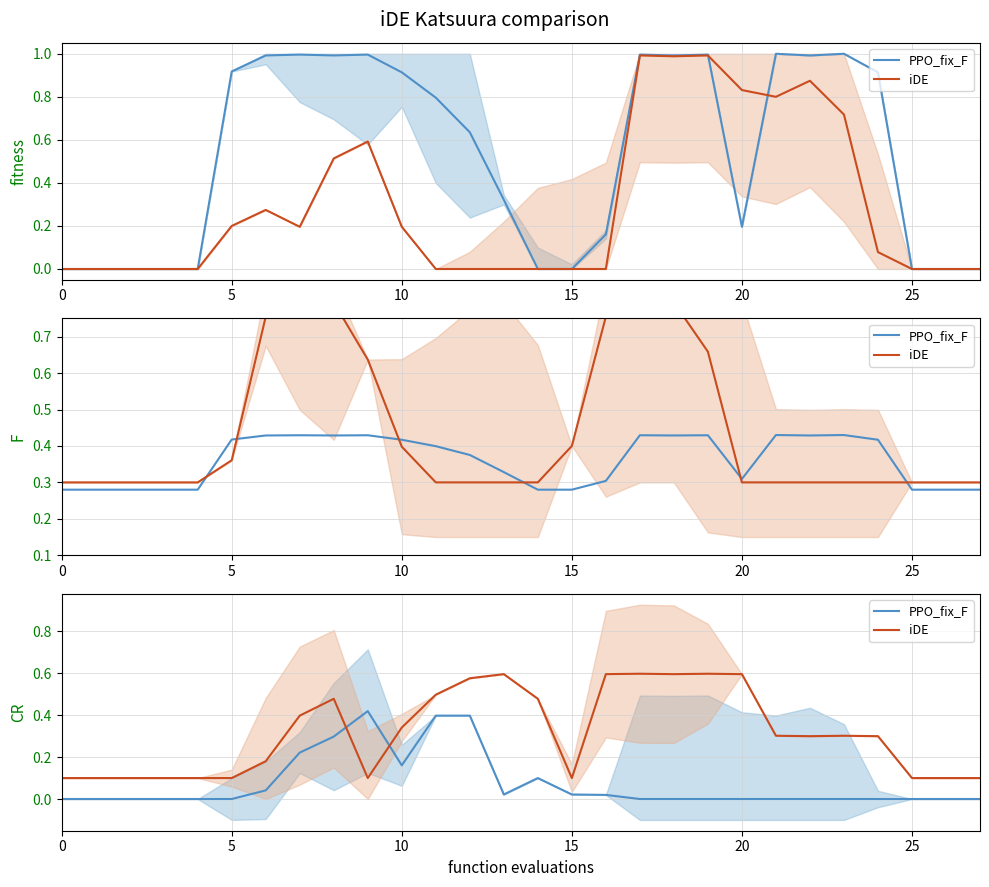

What is the difference between the maximum and minimum values in the PPO_fix_F series?

0.4